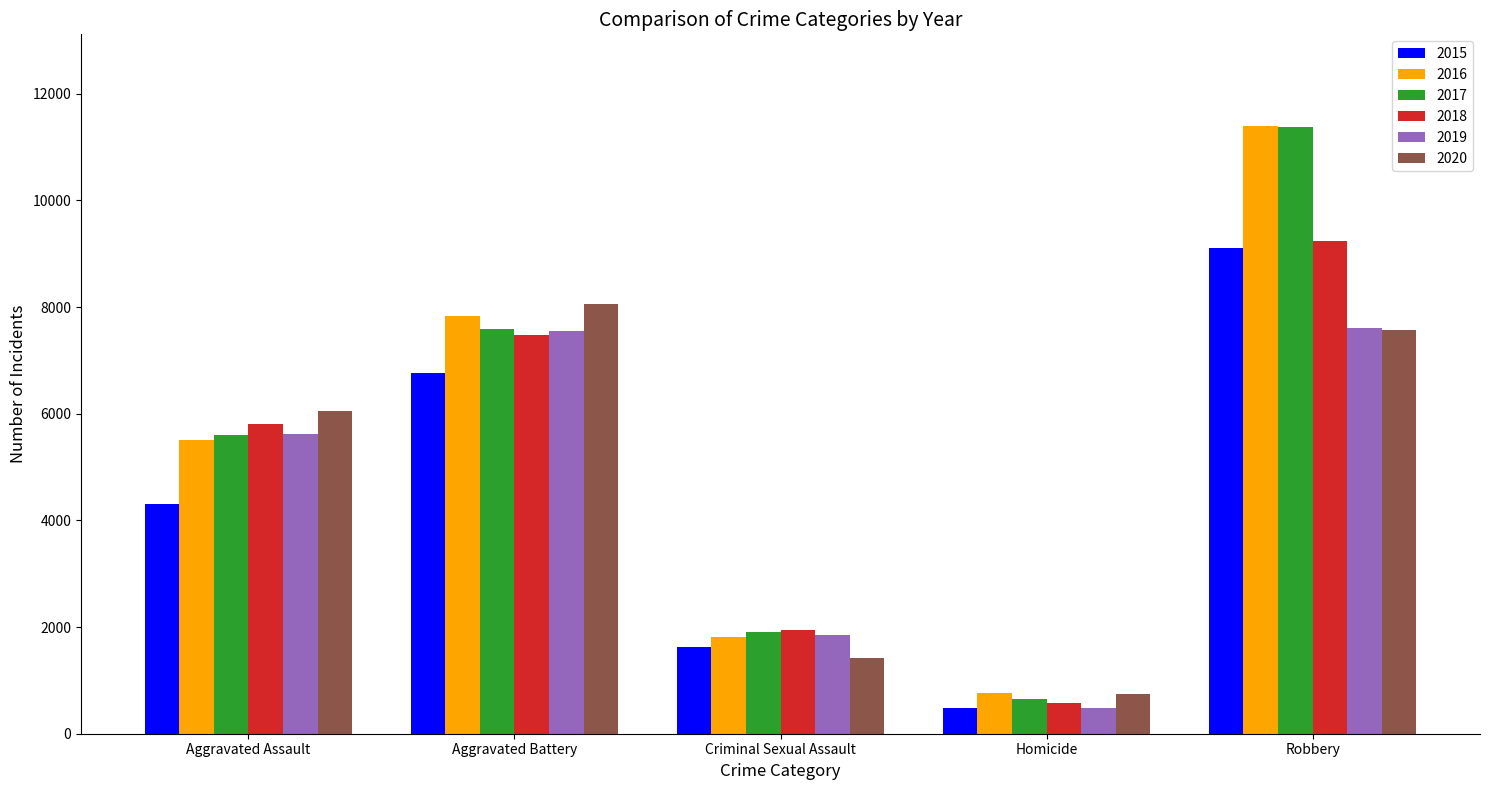

Does the chart contain any negative values?

No